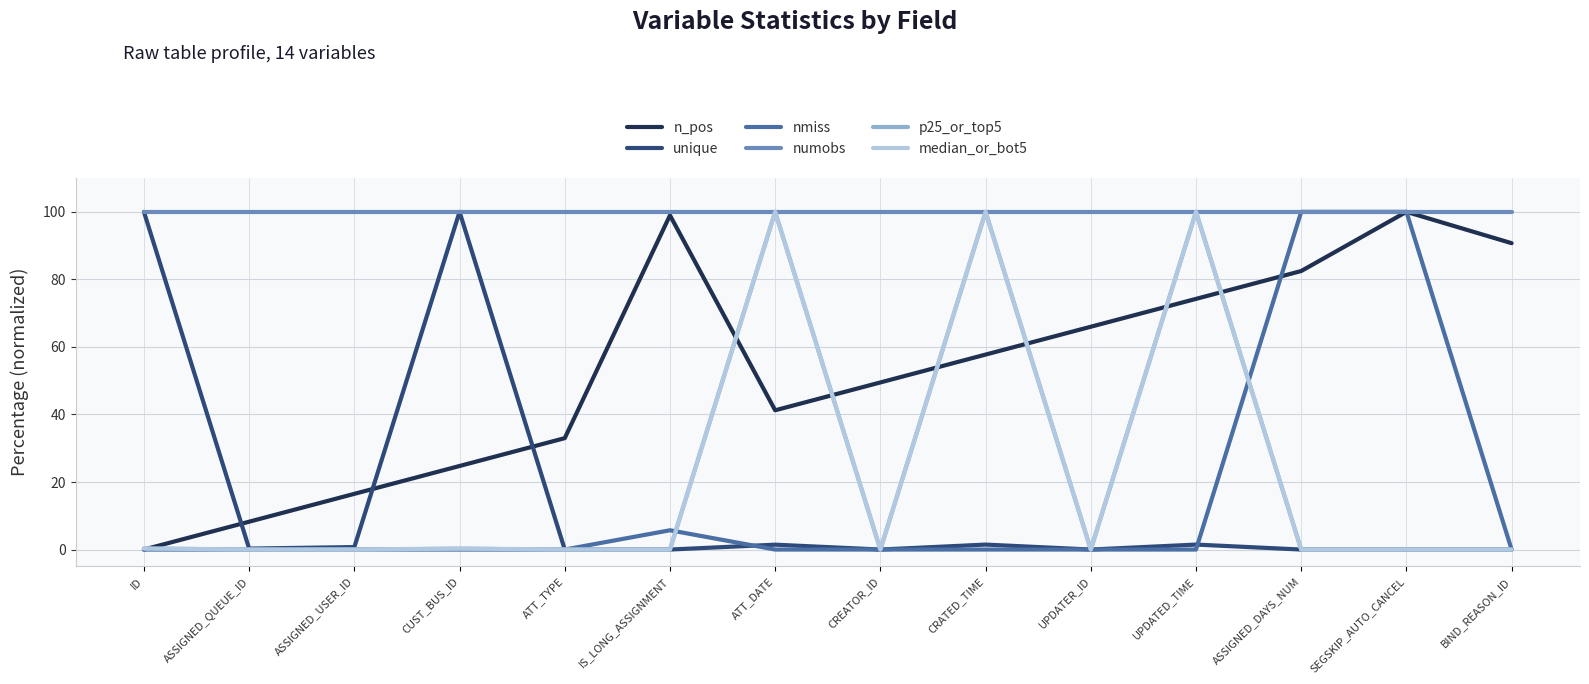

Which series has the largest total across all categories?

numobs